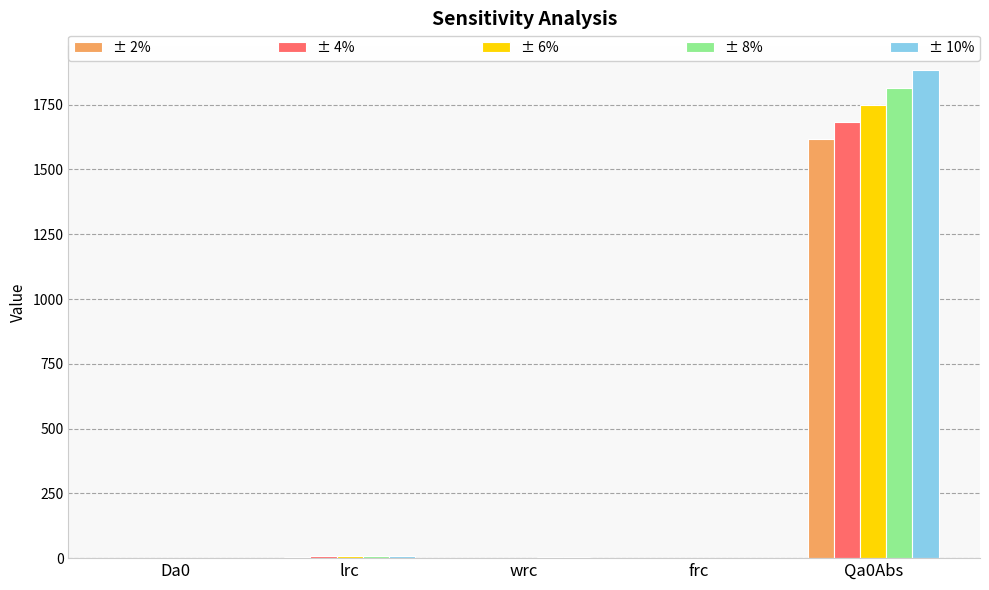

The ± 6% series shows 0.0 at Da0. True or false?

True